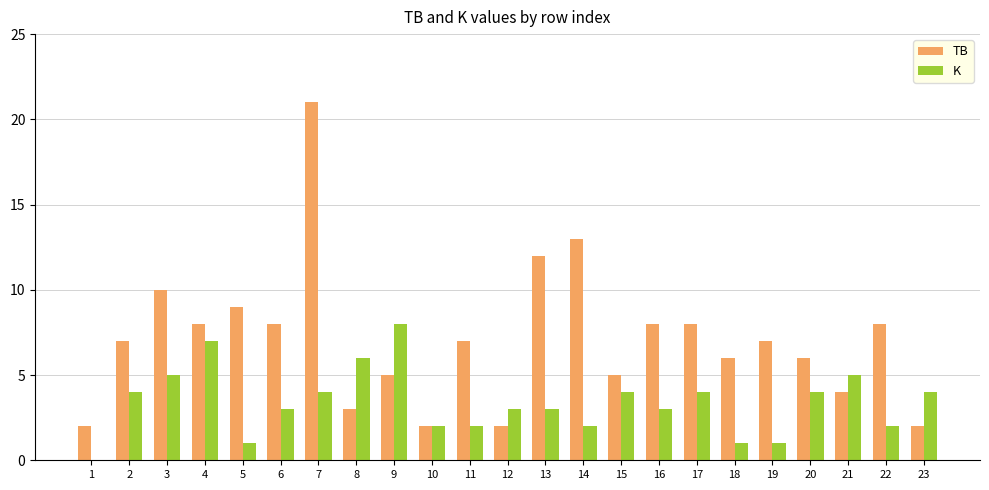

True or false: TB has a value of 8 at 4.

True